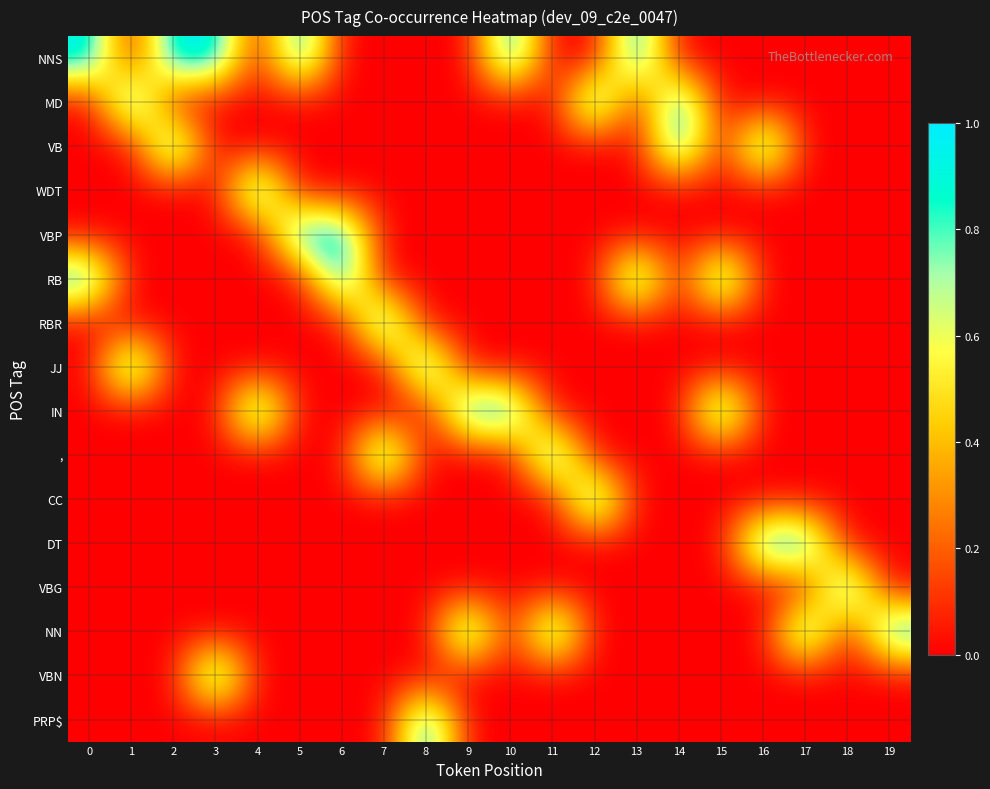

What is the spread (max minus min) of values at 17?

1